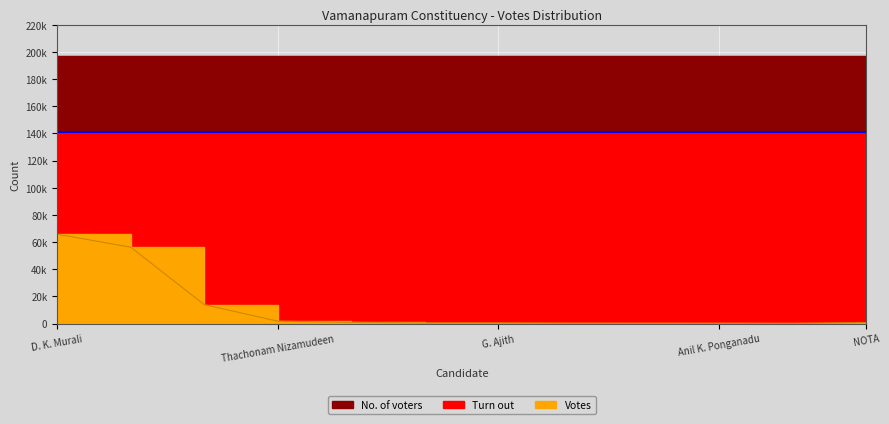

Which series changed the most between O. Binumon and Maniraj Bharathanoor?

Votes